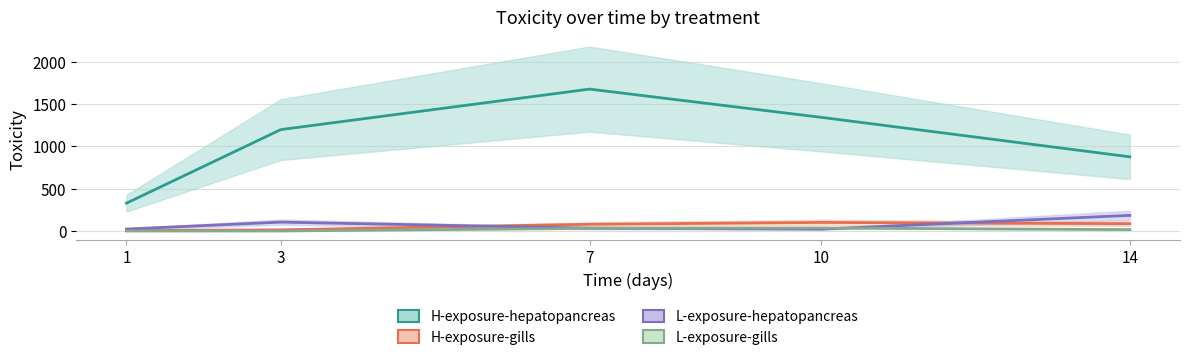

True or false: H-exposure-hepatopancreas has a value of 2178.0 at 10.

False